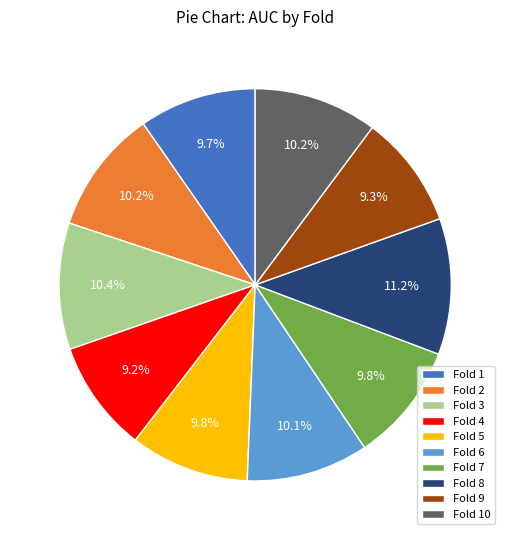

How much of the chart is everything except Fold 7?

90.2%